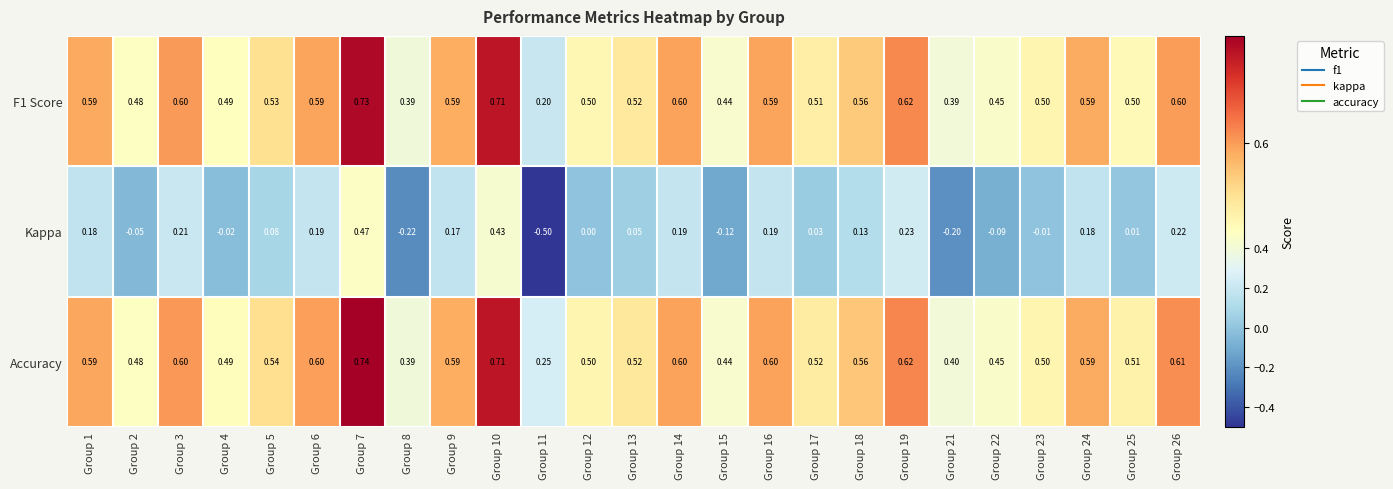

At which category is the sum across all series the highest?

Group 7